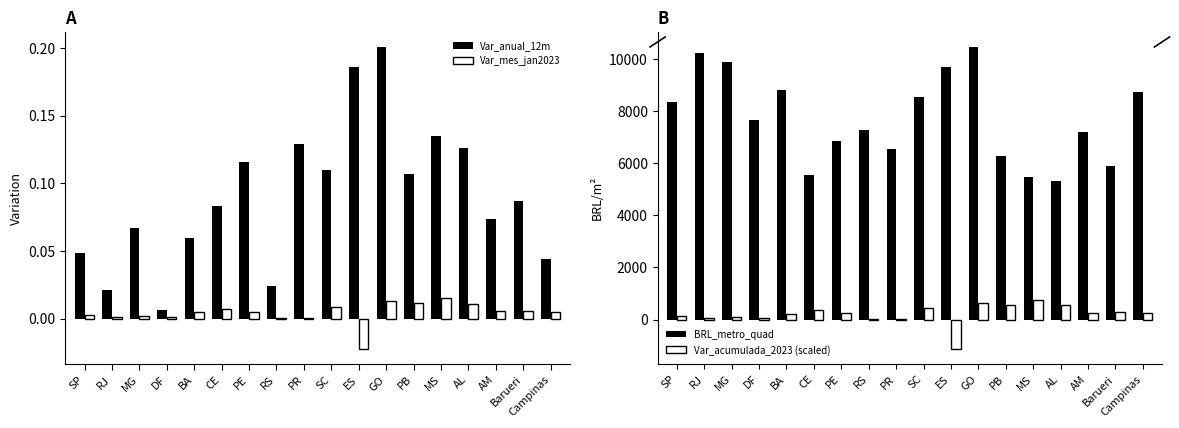

Which label corresponds to the largest value in the chart?

GO